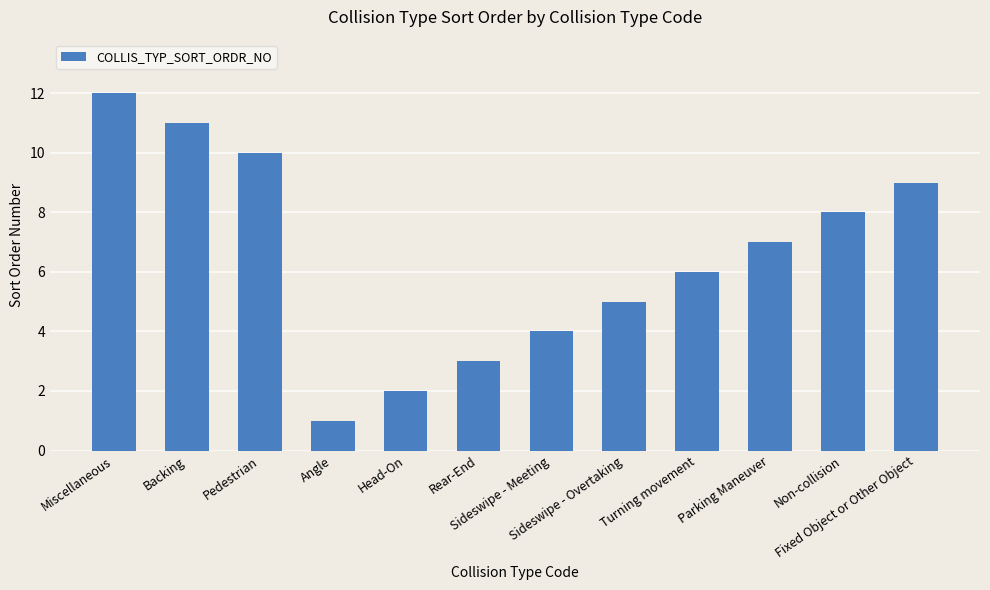

What is the difference between the maximum and minimum values?

11